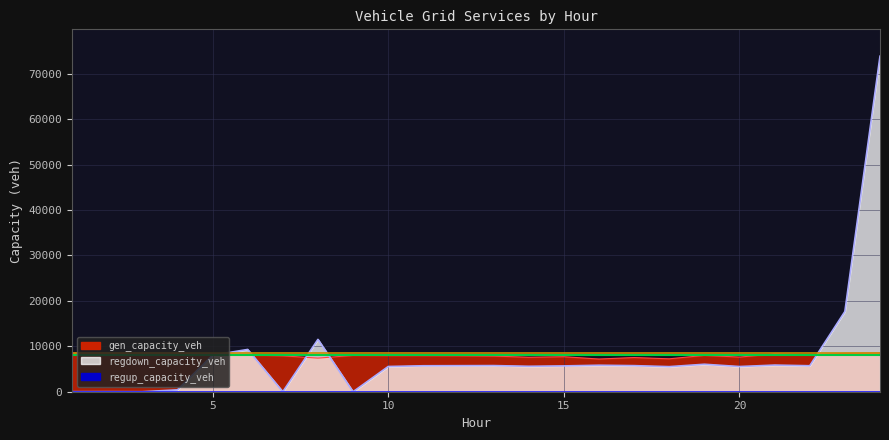

At how many categories does at least one series exceed 4989?

24